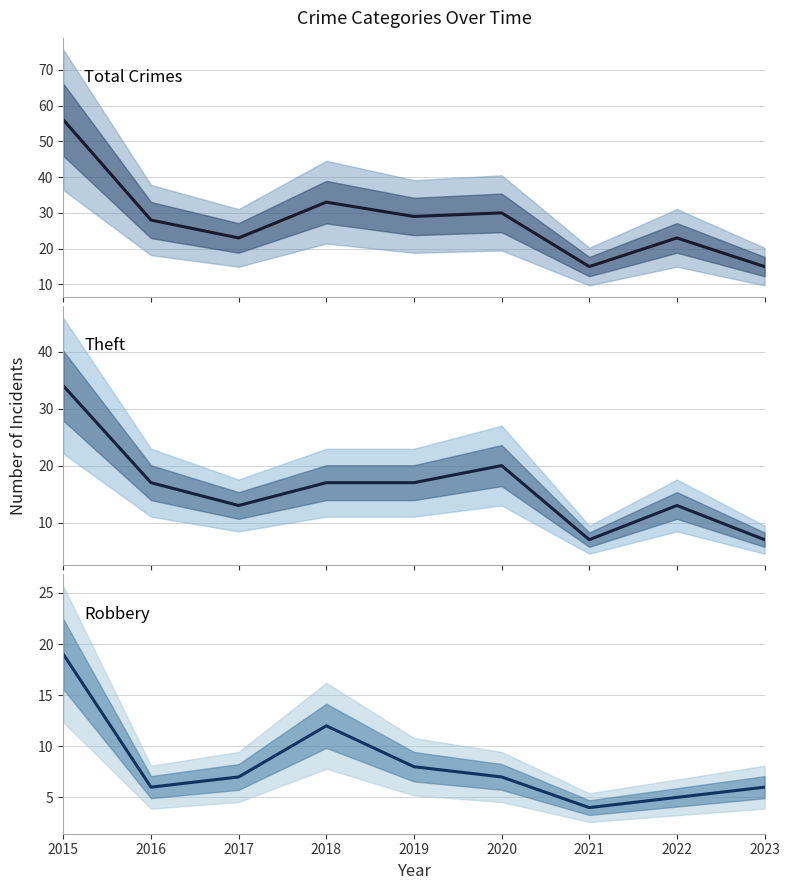

How many interior local peaks does the Robbery series have?

1